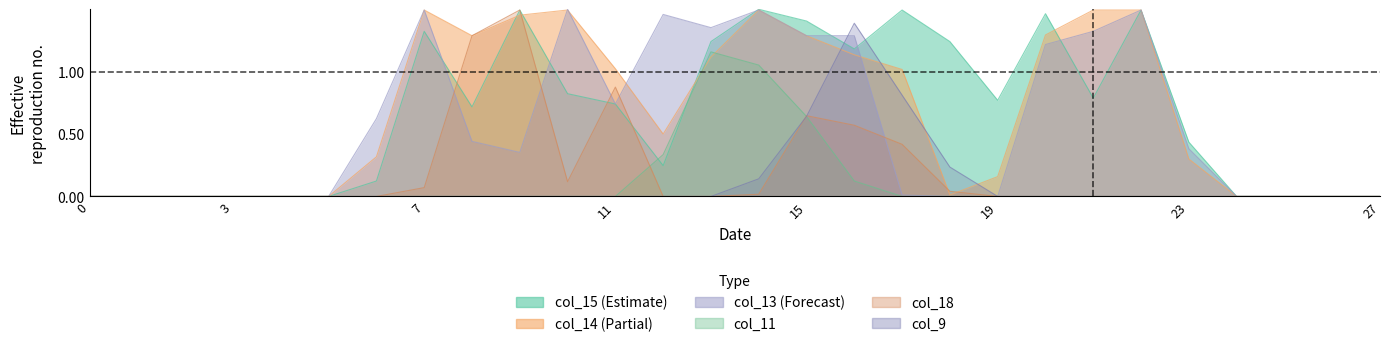

What is the spread (max minus min) of values at 20?

1.5